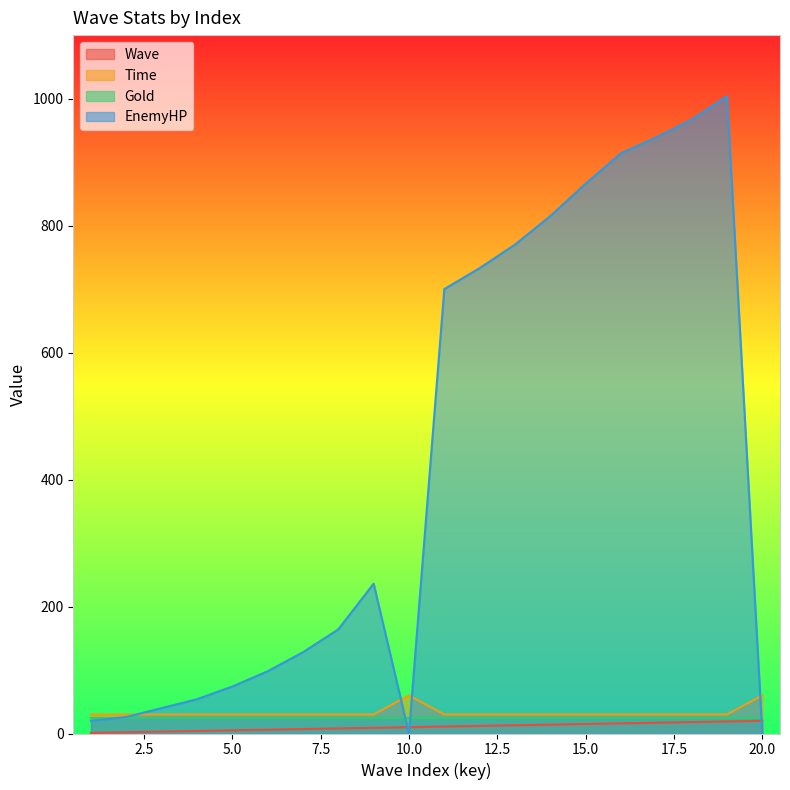

At which label does Time reach its minimum?

1